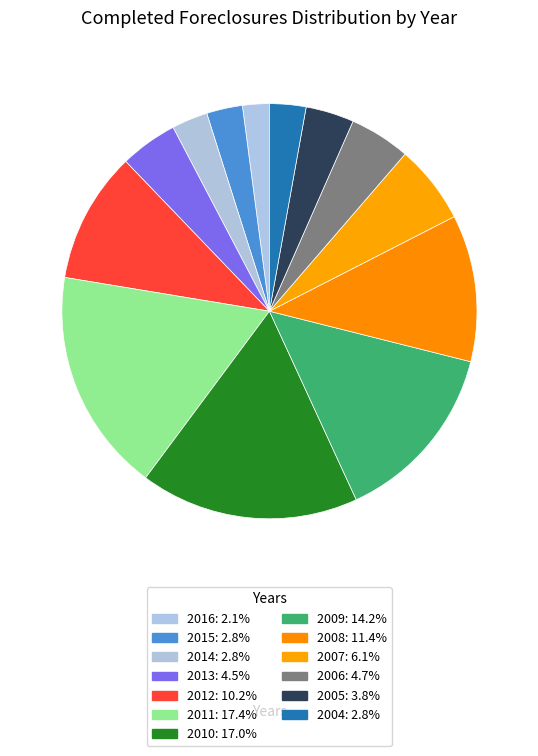

How many slices are in this pie chart?

13